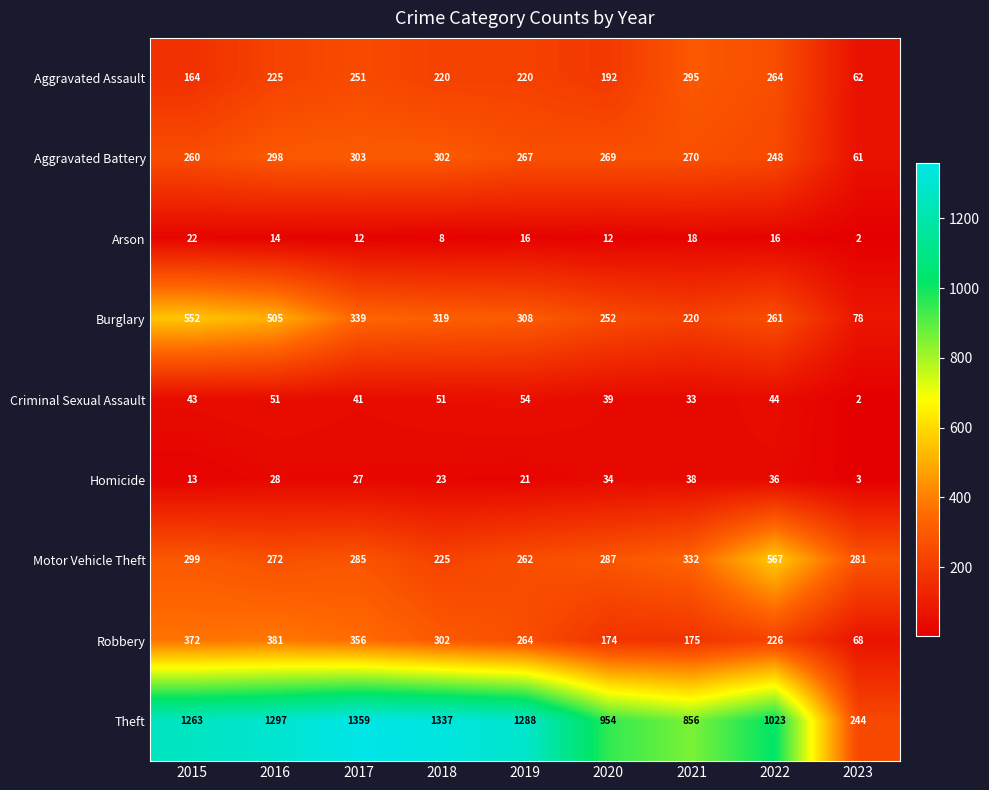

Which series changed the most between 2018 and 2023?

Theft